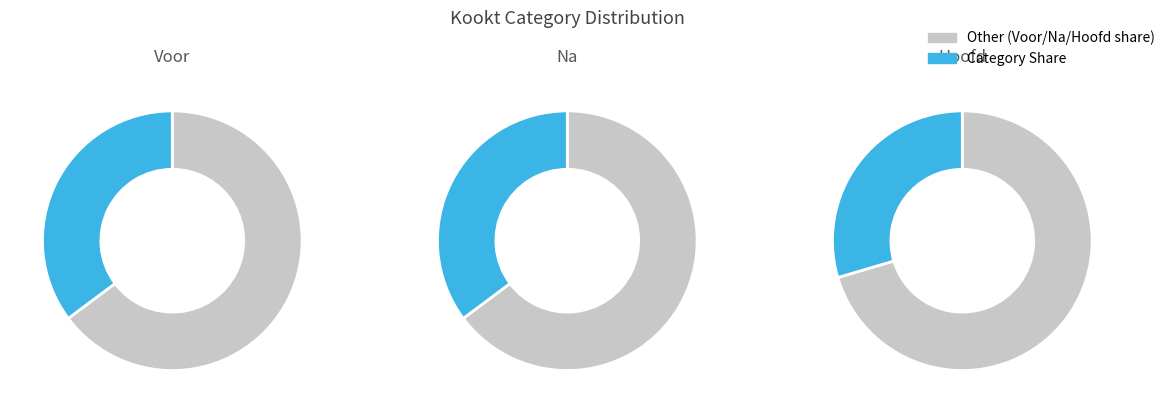

To the nearest percent, what is the difference between the largest and smallest slice percentages?

5%